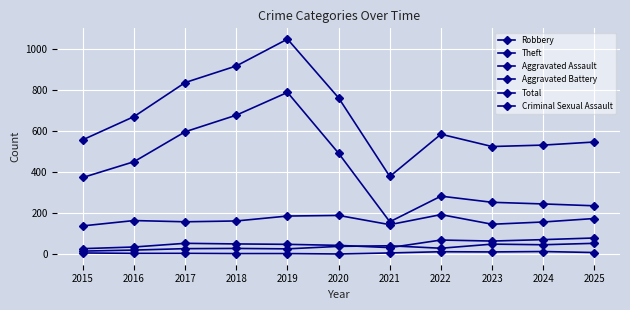

How many lines are shown in the chart?

6